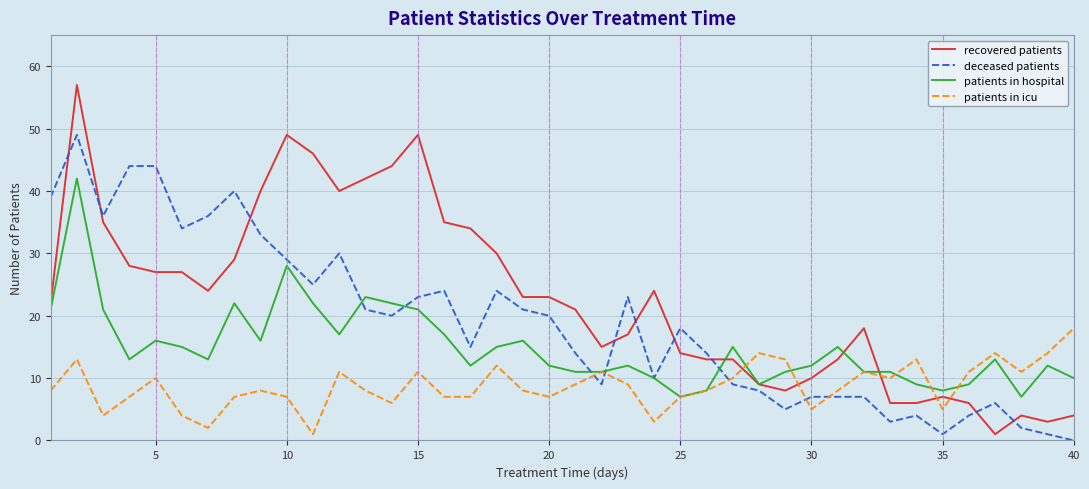

Which series has the largest total across all categories?

recovered patients